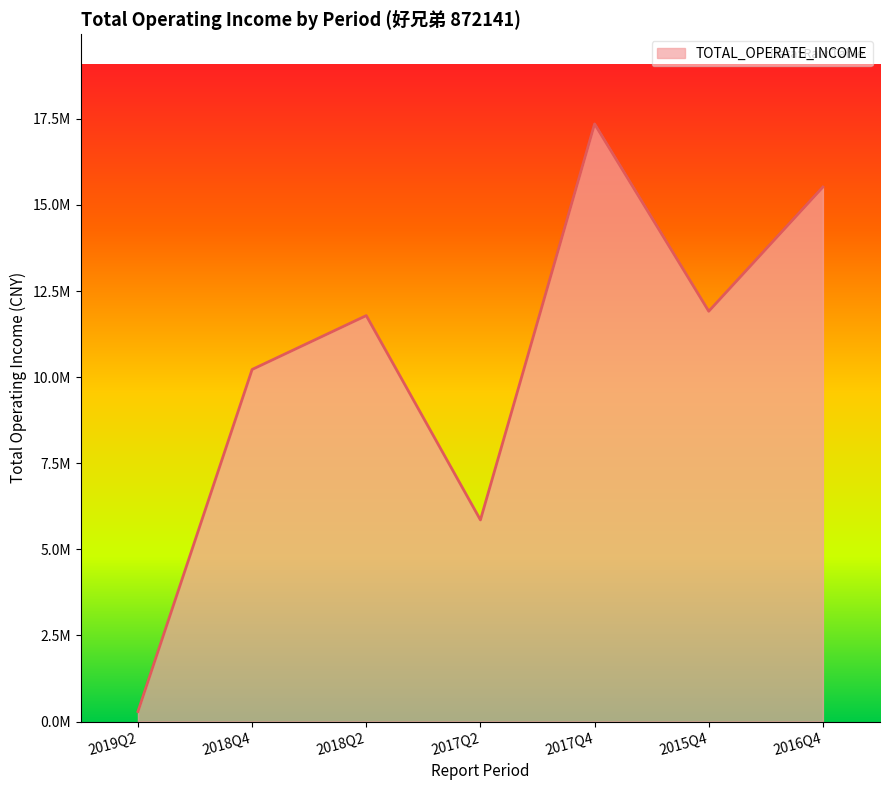

The value at 2015Q4 is 3711846.7. True or false?

False